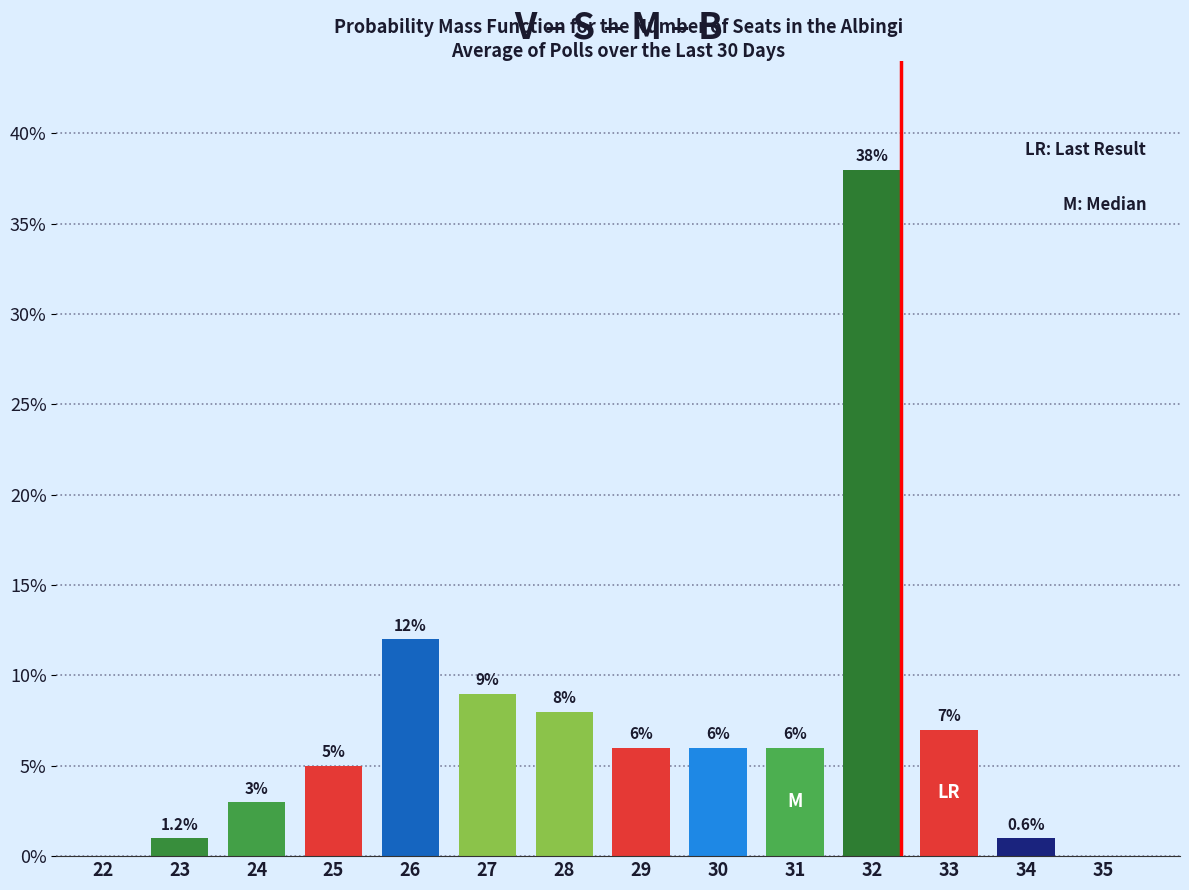

Reading left to right, what are all the values shown in this chart?

22=0	23=1	24=3	25=5	26=12	27=9	28=8	29=6	30=6	31=6	32=38	33=7	34=1	35=0